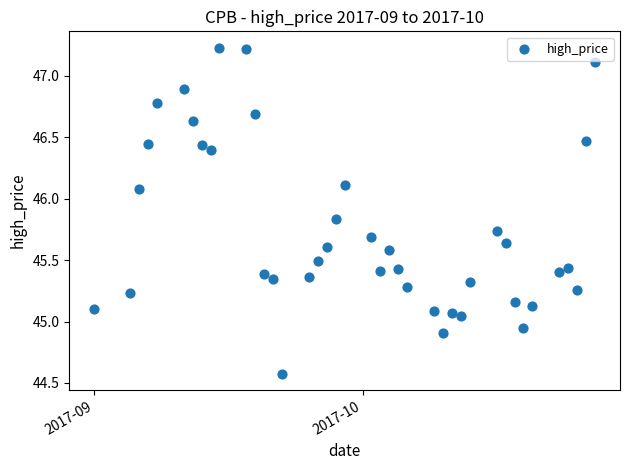

What is the range of Y values (max minus min)?

2.7